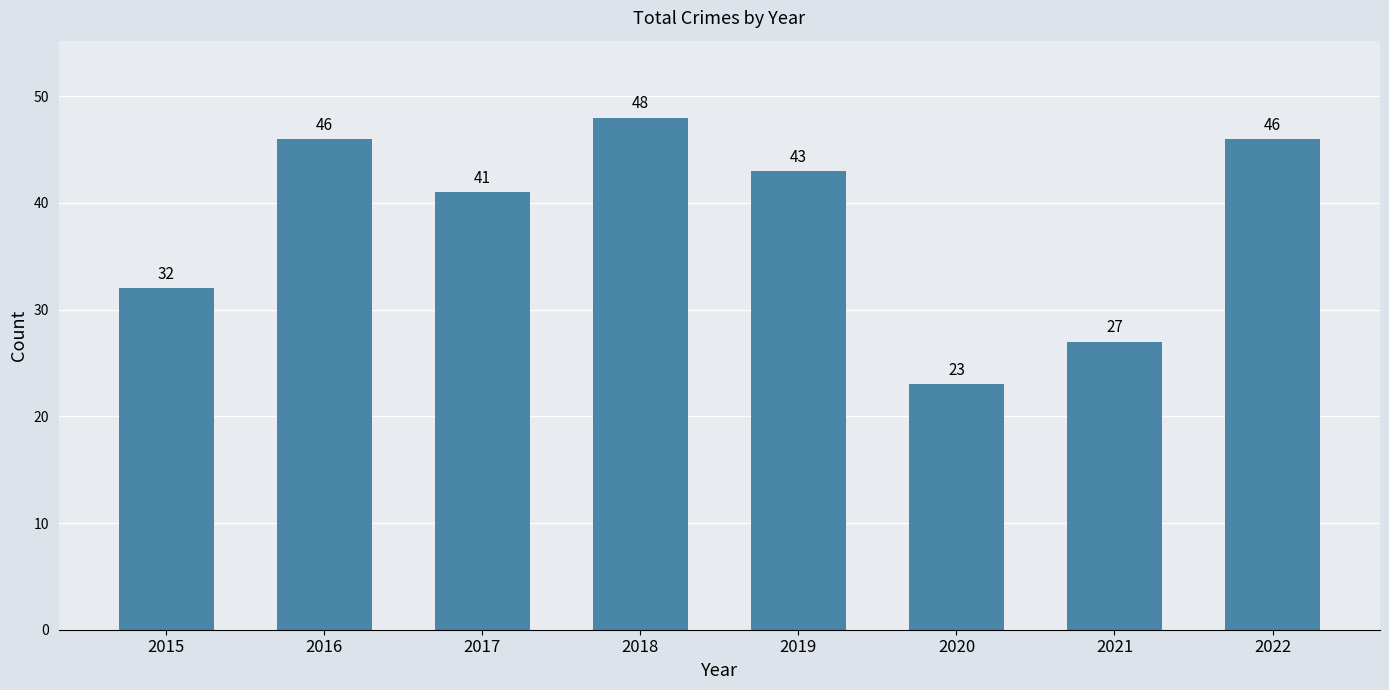

Which has a higher value, 2015 or 2018?

2018